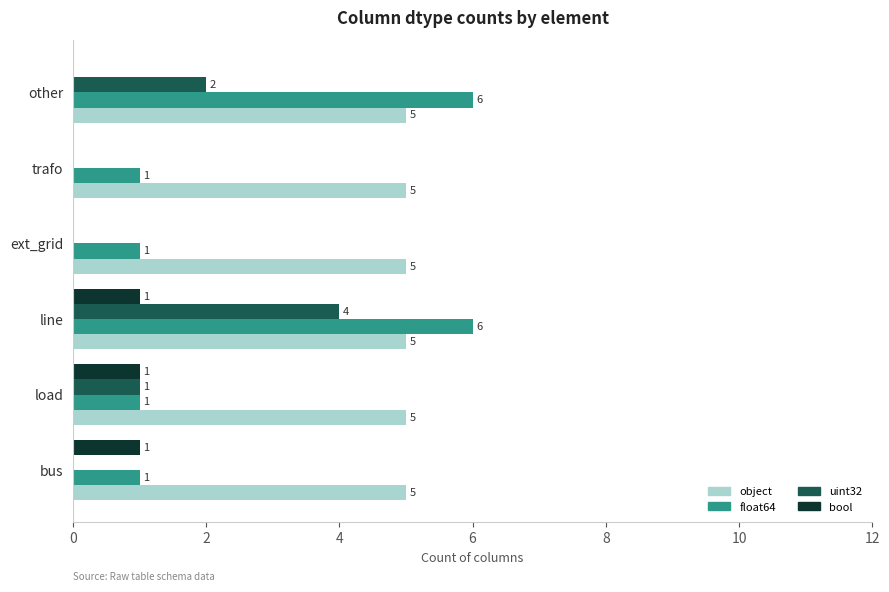

The bool series shows 0 at trafo. True or false?

True